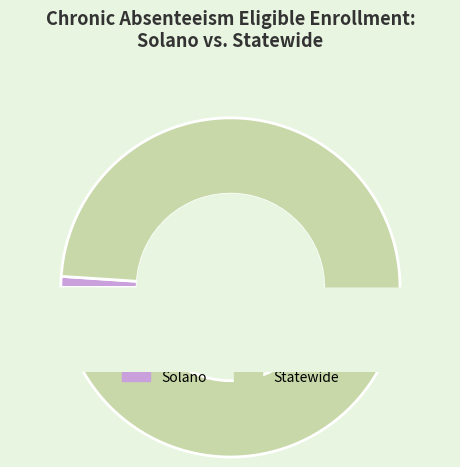

What percentage is the Solano slice, to the nearest percent?

1%